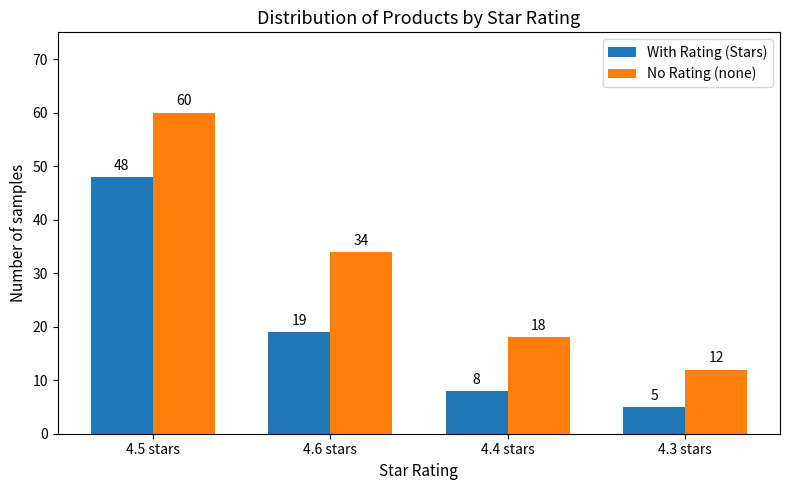

Is it true that No Rating (none) equals 4 at 4.3 stars?

False